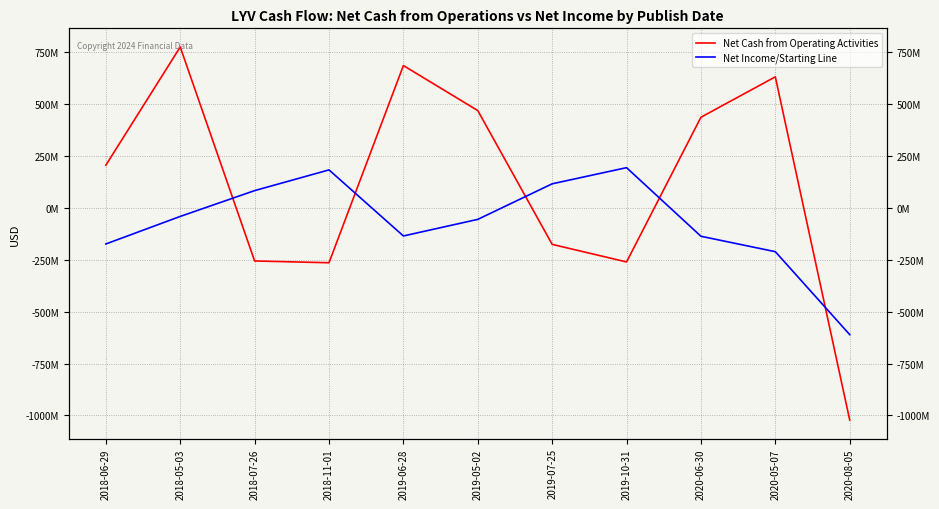

Which series has the largest range (max minus min)?

Net Cash from Operating Activities